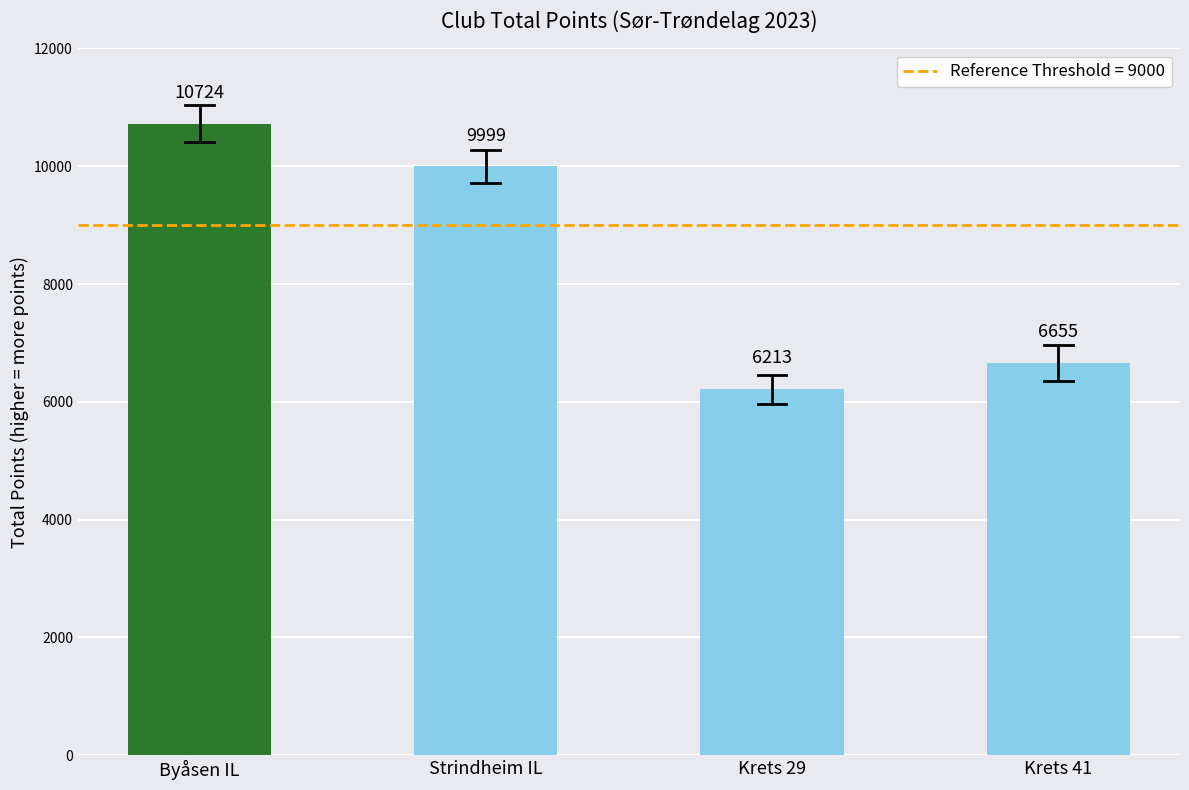

List the labels in order of value, largest first.

Byåsen IL, Strindheim IL, Krets 41, Krets 29